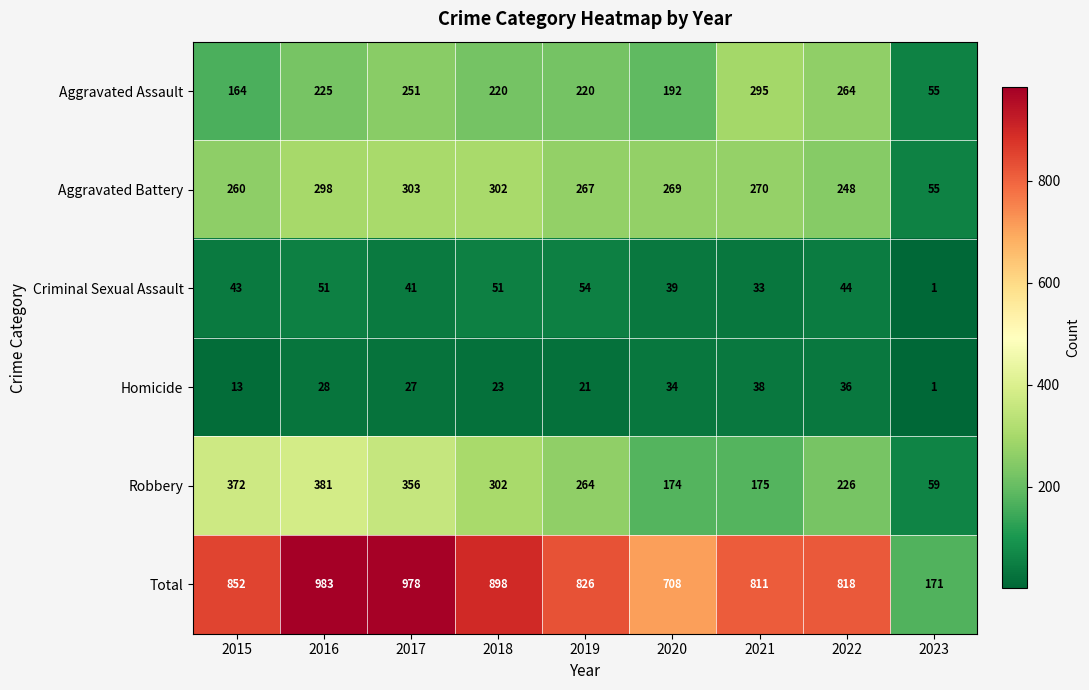

What is the smallest value displayed?

1